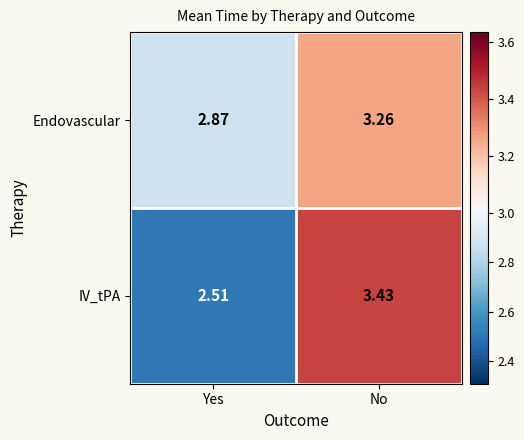

Where does the Endovascular series first go above 3?

No